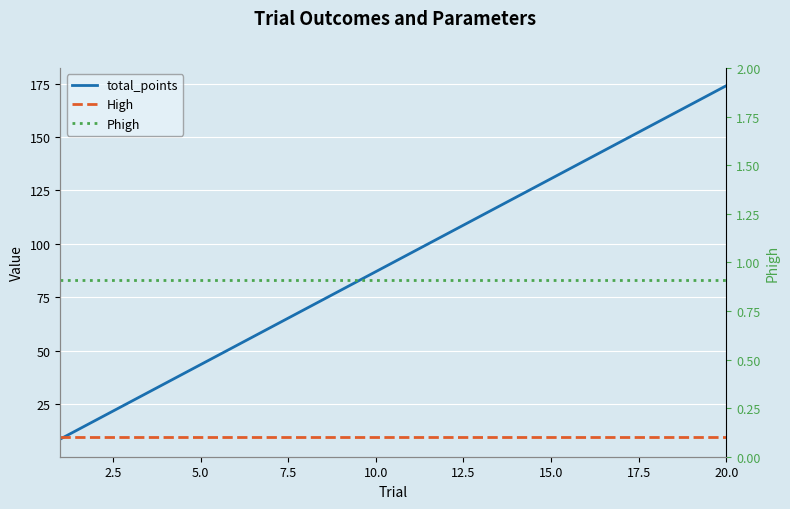

True or false: High has more than 2 interior local peaks.

False